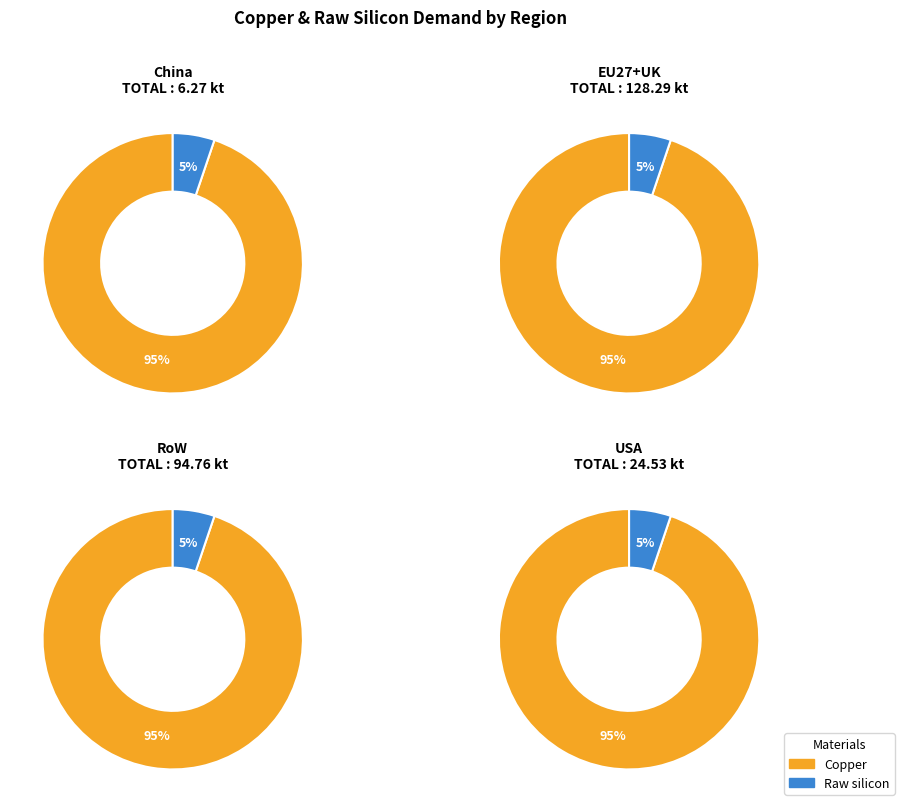

Which series has the largest range (max minus min)?

EU27+UK